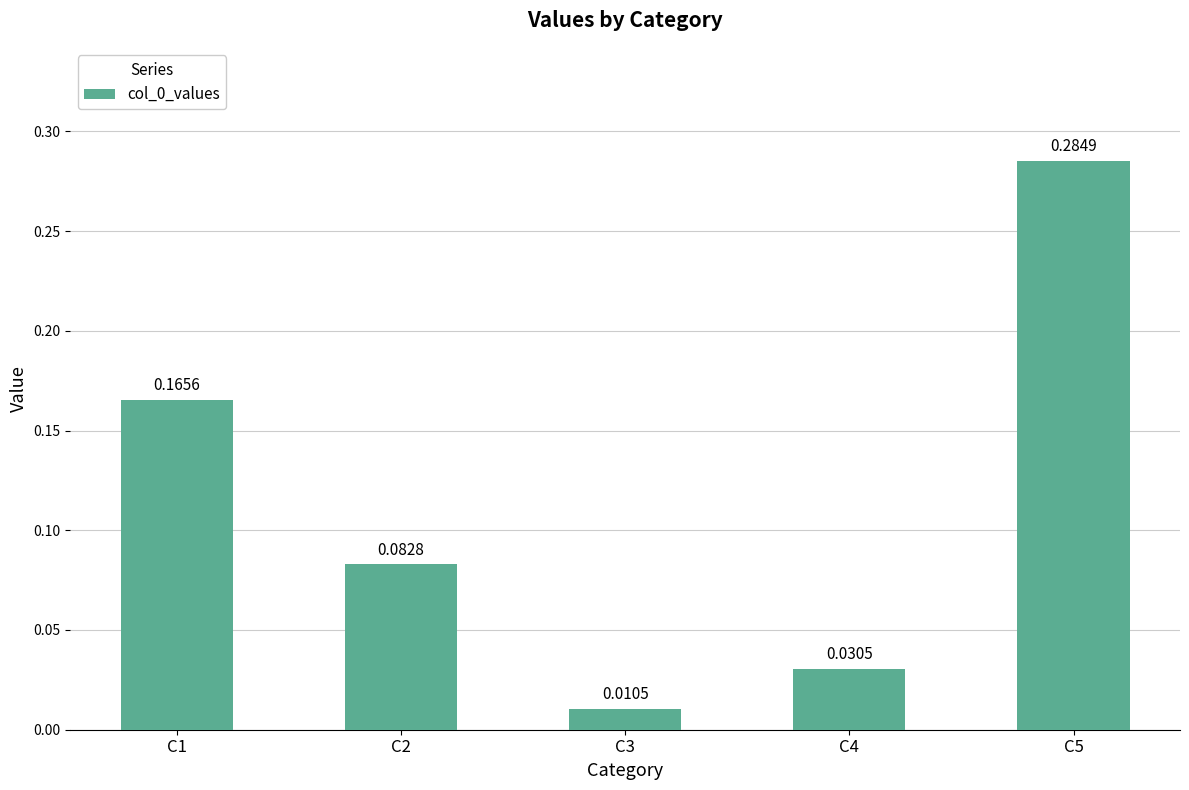

The value at C2 is 0.0. True or false?

False